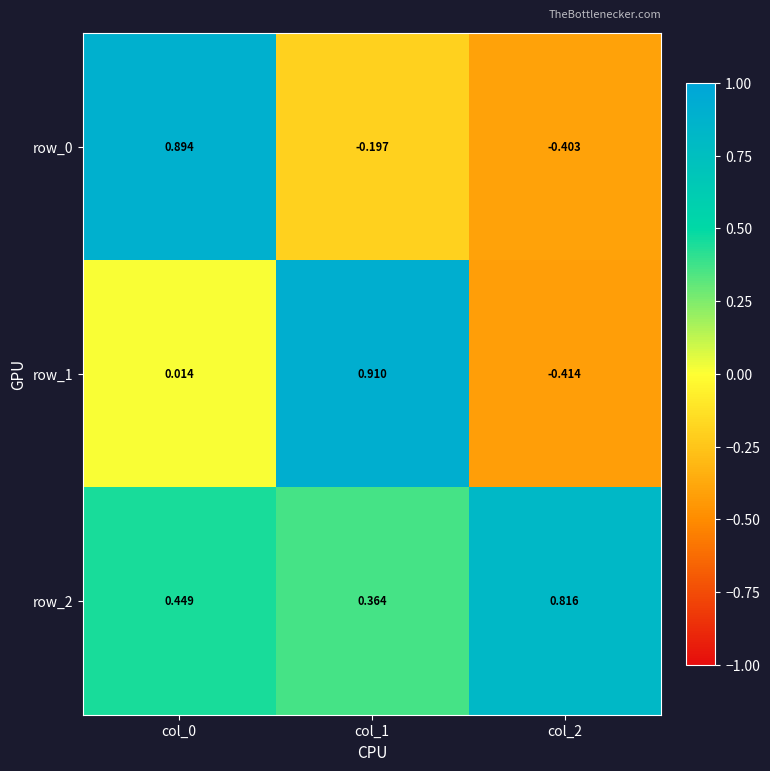

Is the value of row_2 at col_2 greater than the value of row_0 at col_0?

No